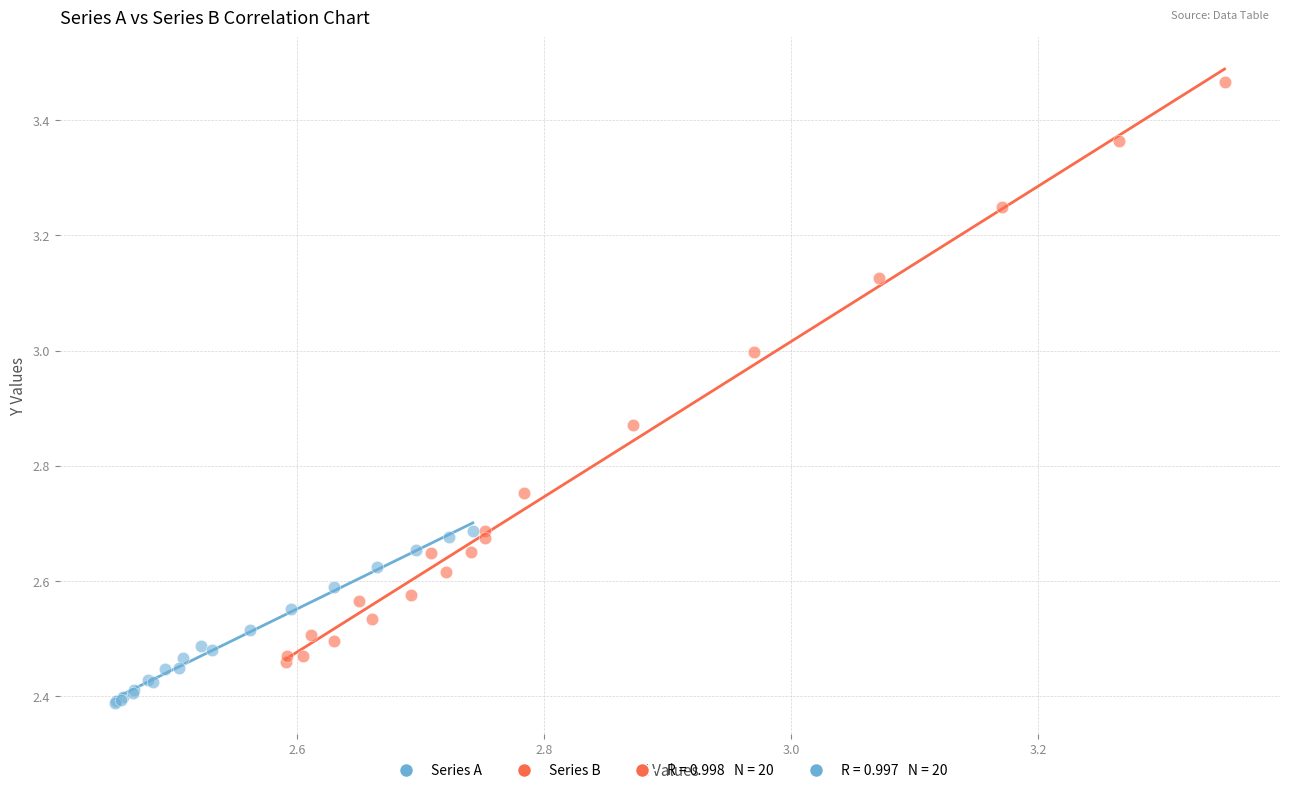

Which series reaches the maximum Y coordinate?

Series B